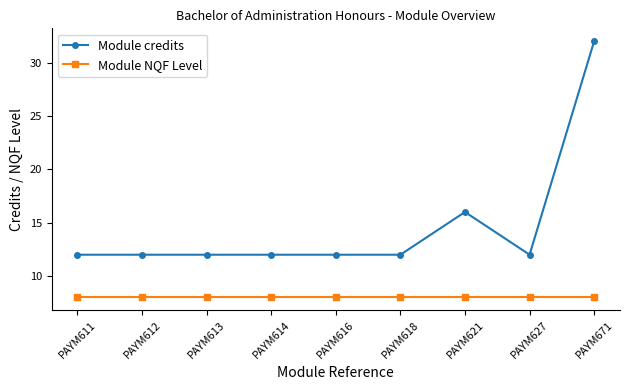

Which series has the largest total across all categories?

Module credits